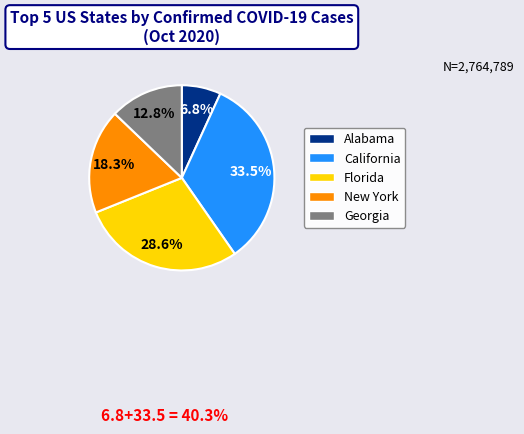

To the nearest percent, what is the difference between the largest and smallest slice percentages?

27%